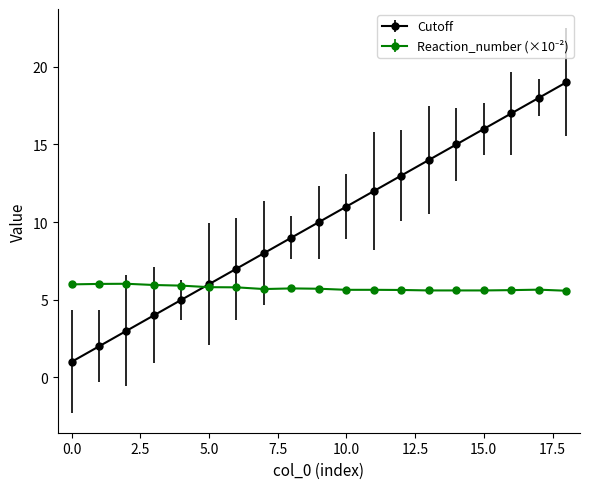

What is the greatest value displayed?

19.0